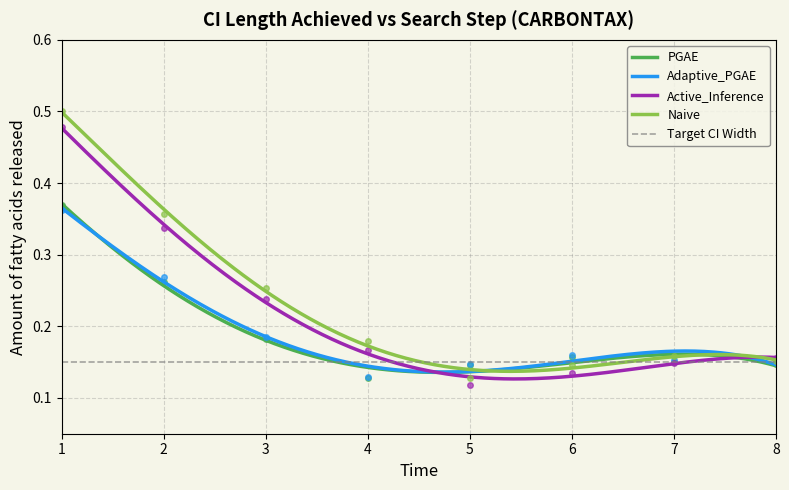

Is the value of Naive at 3 greater than the value of Active_Inference at 6?

Yes